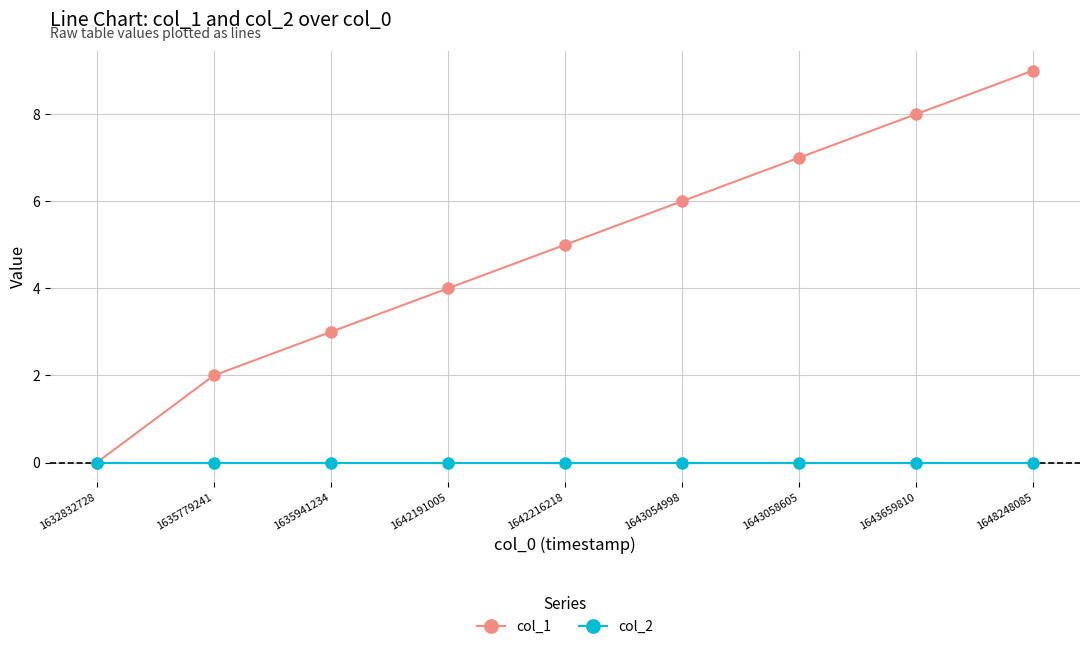

How many categories are shown in the chart?

9